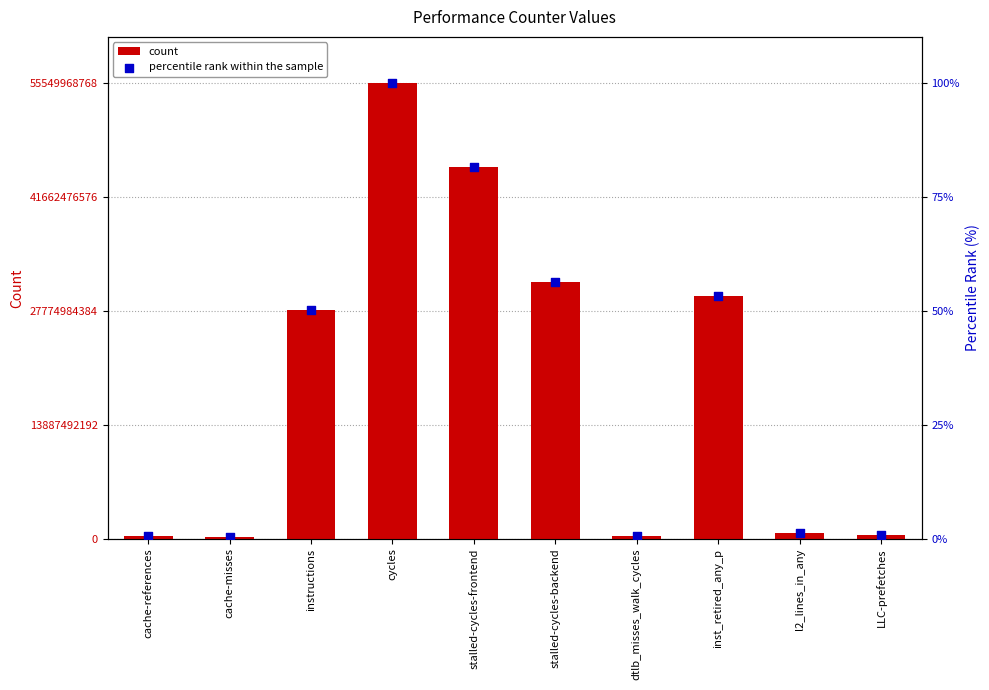

Which series contains the highest Y value?

count